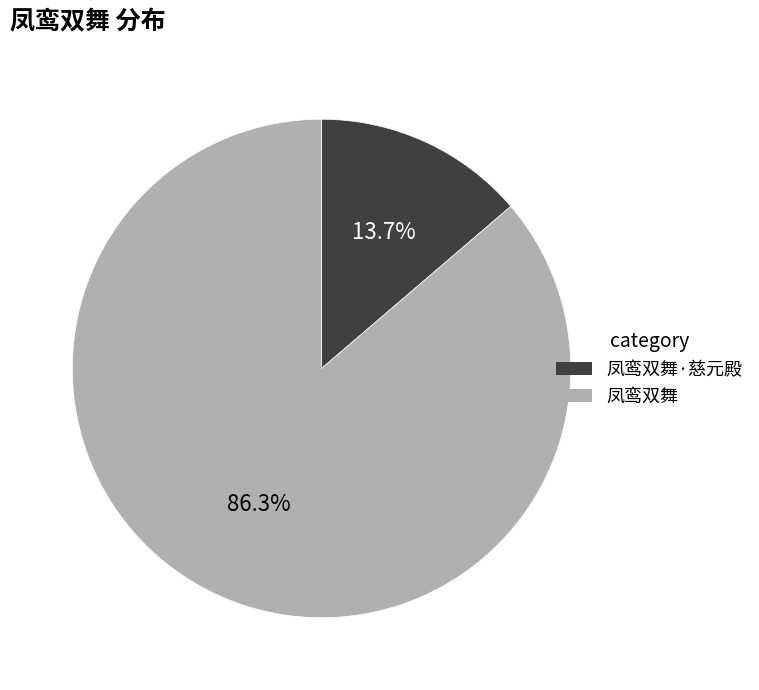

How many slices are in this pie chart?

2